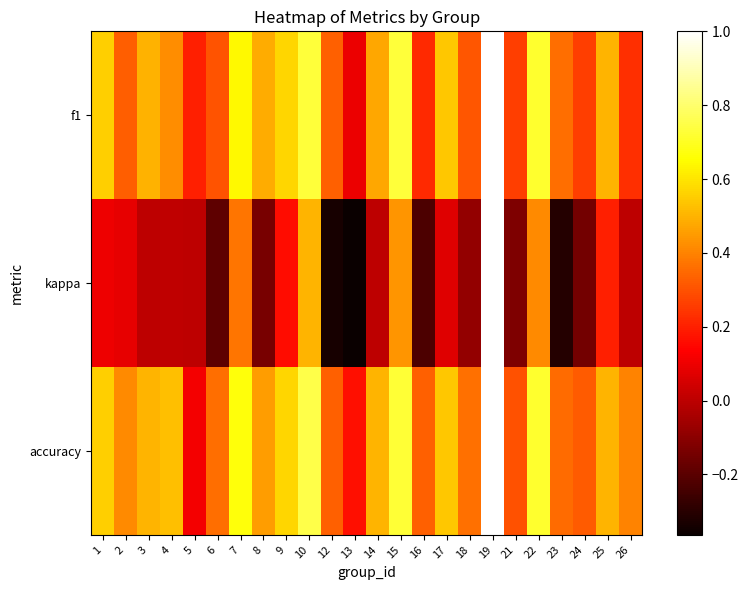

Reading left to right, what are all the values shown in this chart?

f1: 1=0.6	2=0.3	3=0.5	4=0.4	5=0.2	6=0.3	7=0.6	8=0.5	9=0.6	10=0.7	12=0.3	13=0.1	14=0.5	15=0.7	16=0.2	17=0.5	18=0.3	19=1.0	21=0.3	22=0.7	23=0.4	24=0.3	25=0.5	26=0.2
kappa: 1=0.1	2=0.1	3=0.0	4=0.0	5=0.0	6=-0.2	7=0.4	8=-0.1	9=0.2	10=0.5	12=-0.3	13=-0.4	14=0.0	15=0.4	16=-0.2	17=0.1	18=-0.1	19=1.0	21=-0.1	22=0.4	23=-0.3	24=-0.1	25=0.2	26=0.0
accuracy: 1=0.6	2=0.4	3=0.5	4=0.5	5=0.1	6=0.4	7=0.7	8=0.5	9=0.6	10=0.8	12=0.3	13=0.2	14=0.5	15=0.7	16=0.3	17=0.5	18=0.4	19=1.0	21=0.3	22=0.7	23=0.4	24=0.3	25=0.5	26=0.4